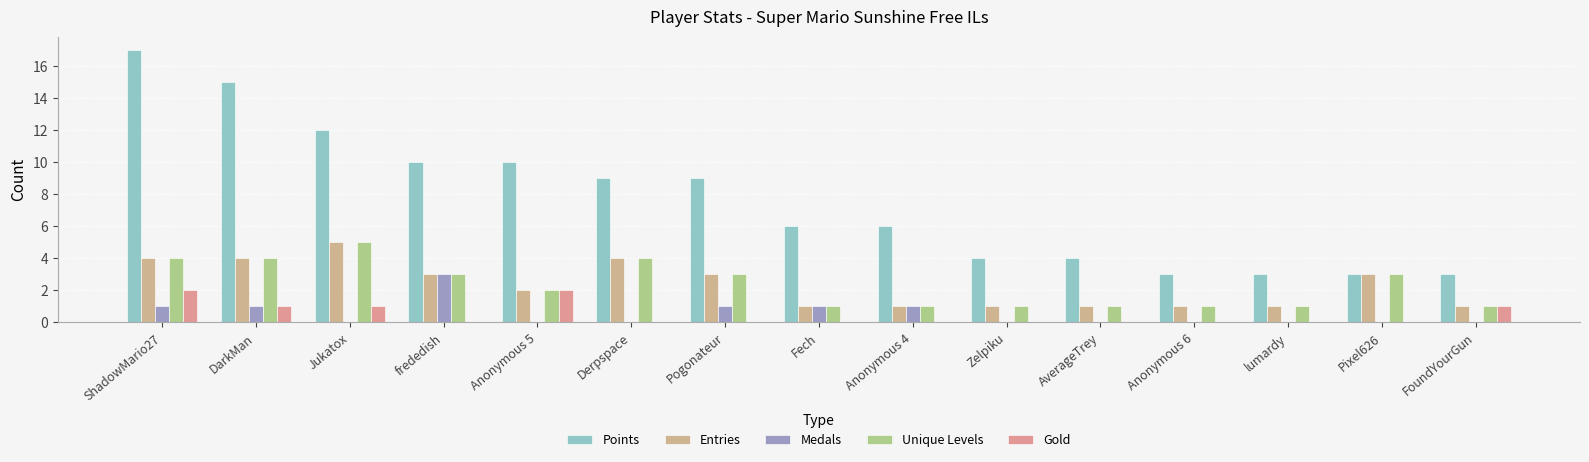

Between Jukatox and lumardy, which series saw the biggest shift?

Points